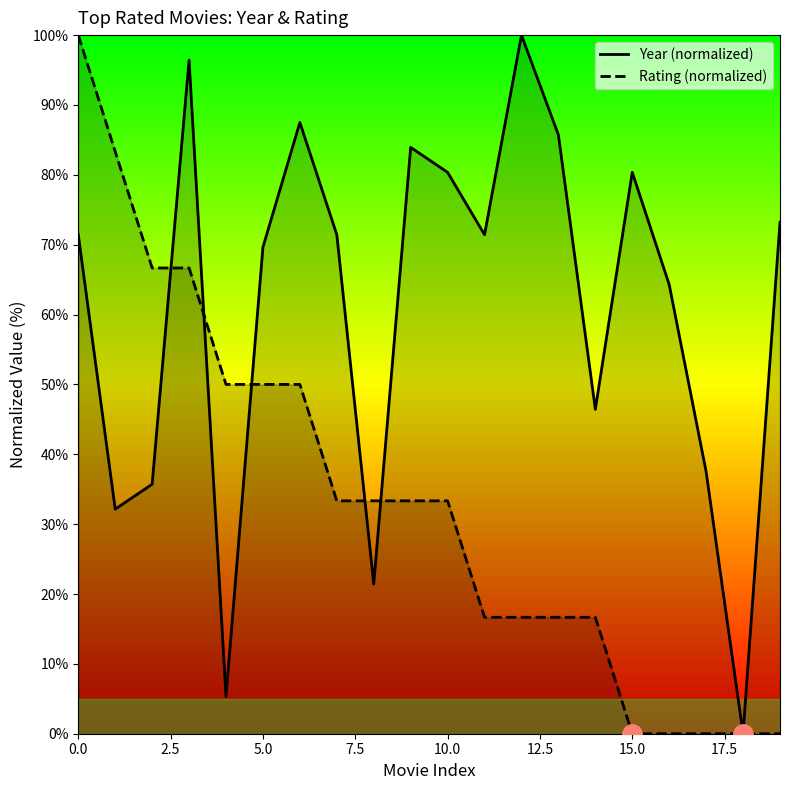

What is the value of the Rating (normalized) point at the 14th from the left?

16.7